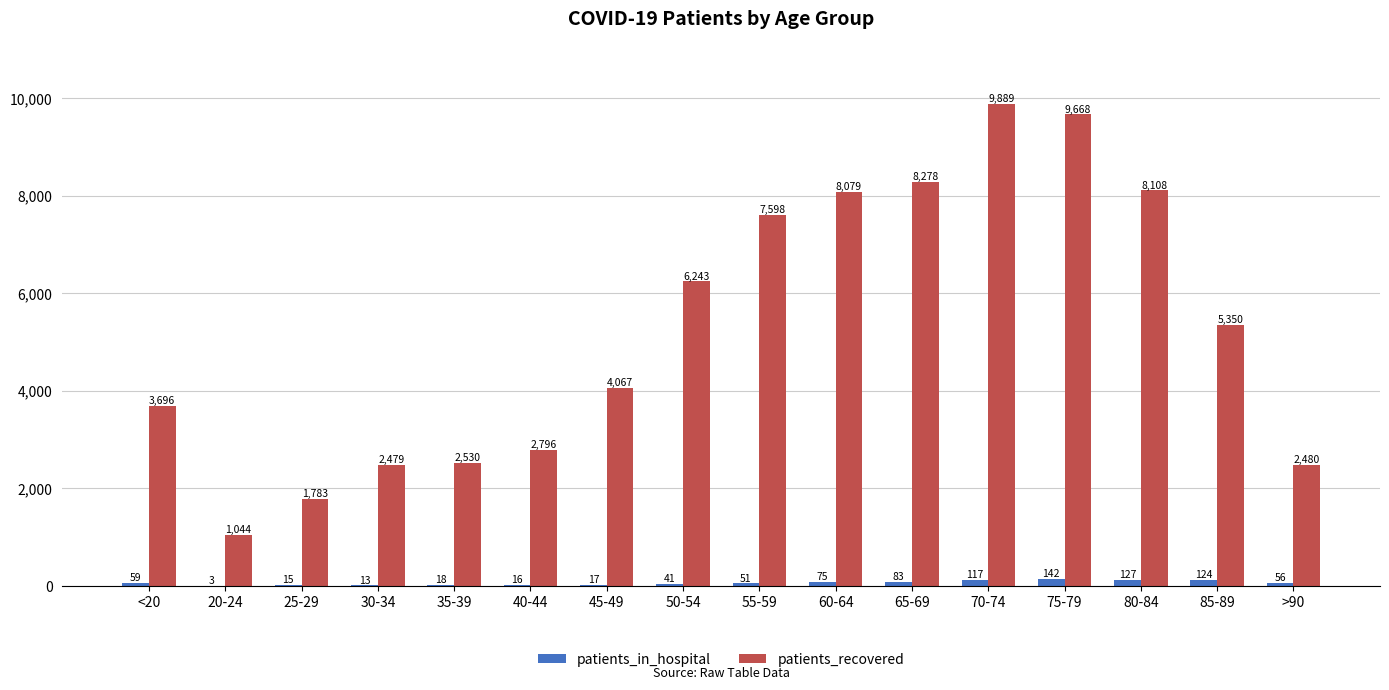

What is the maximum value shown in the chart?

9889